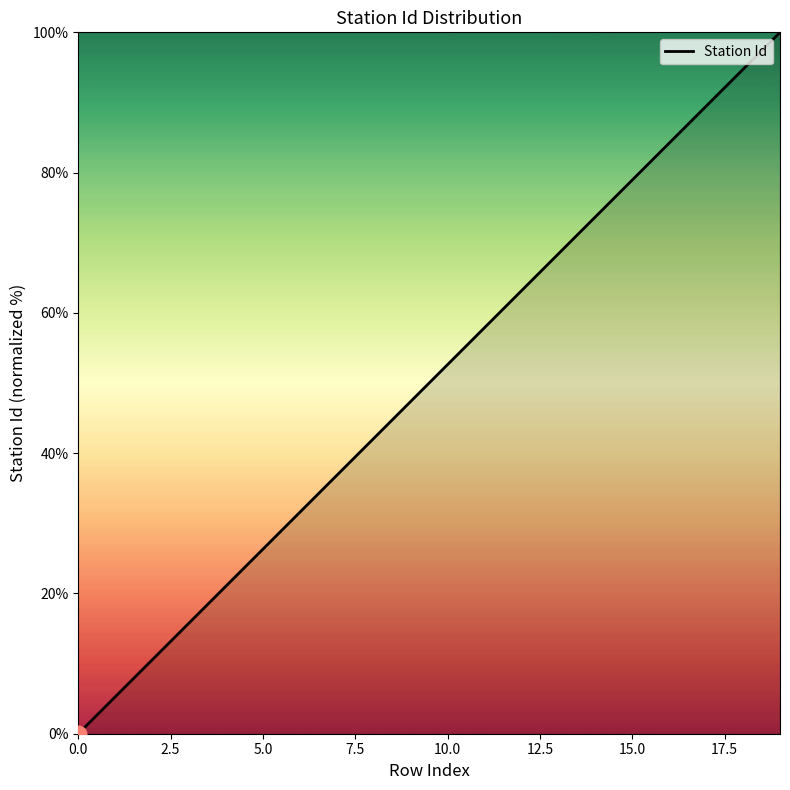

What is the maximum value shown in the chart?

100.0